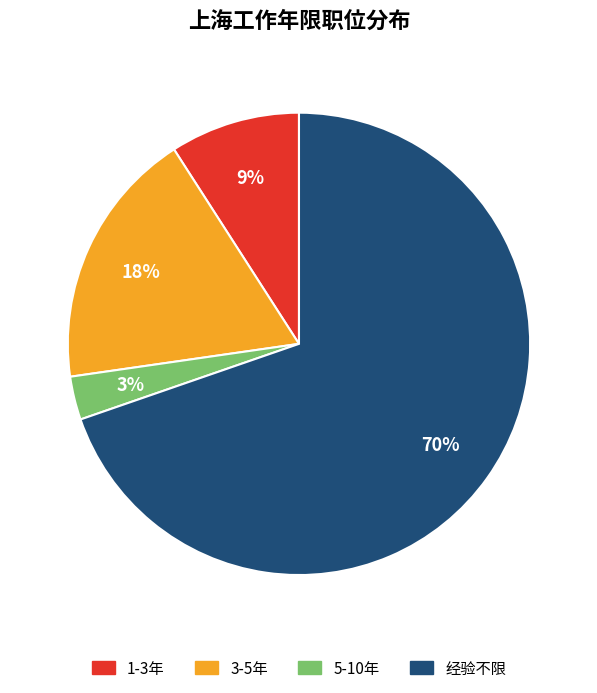

Rank the categories by value from lowest to highest.

5-10年, 1-3年, 3-5年, 经验不限